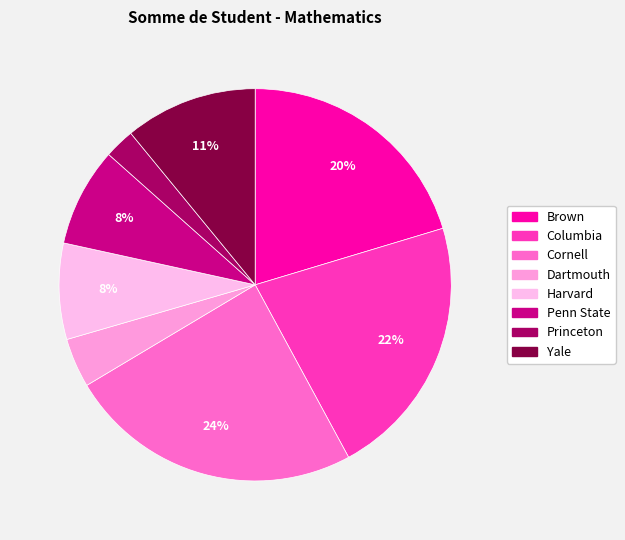

How many slices are in this pie chart?

8